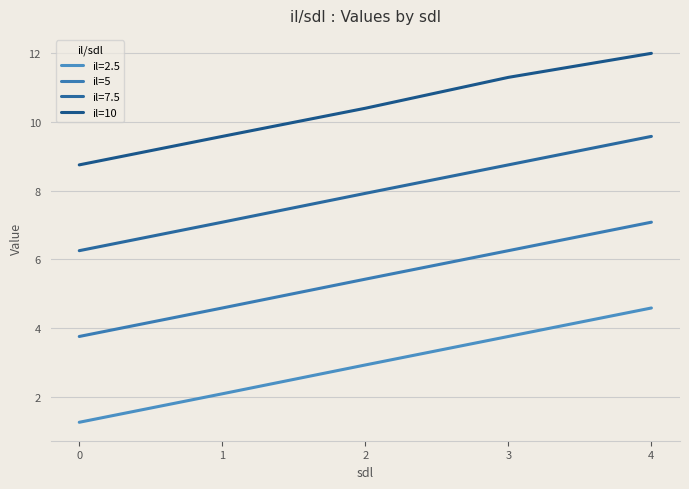

What are all the series names shown in the legend?

il=2.5, il=5, il=7.5, il=10